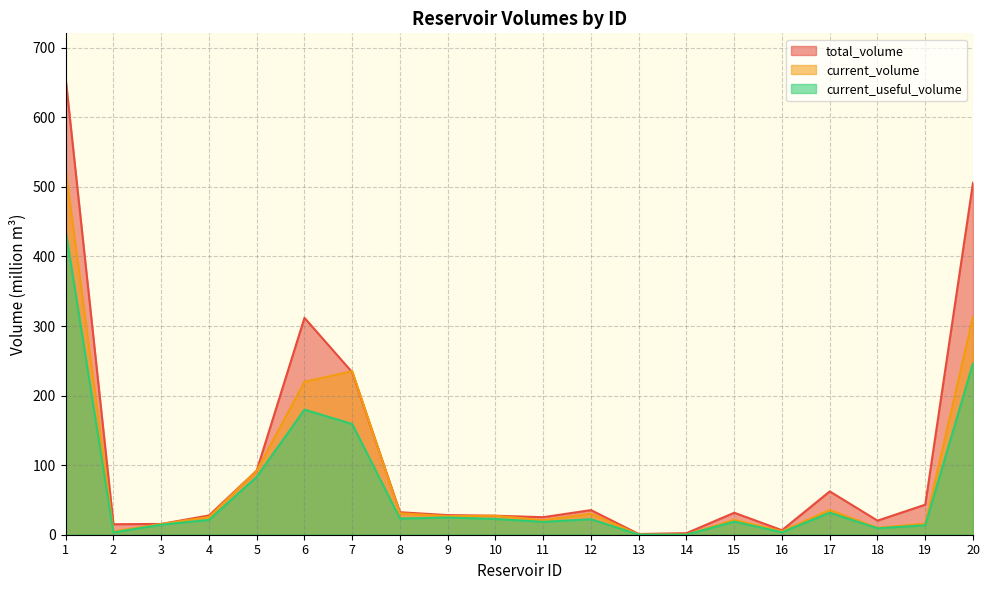

Where is the first local maximum for current_volume?

7